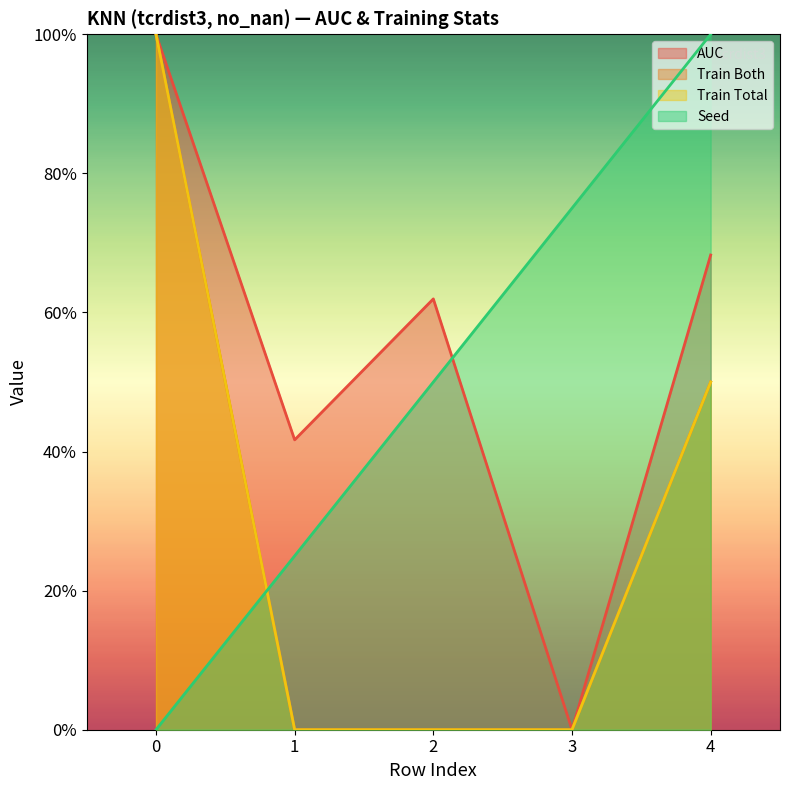

How many data points in train_total are above 0?

2